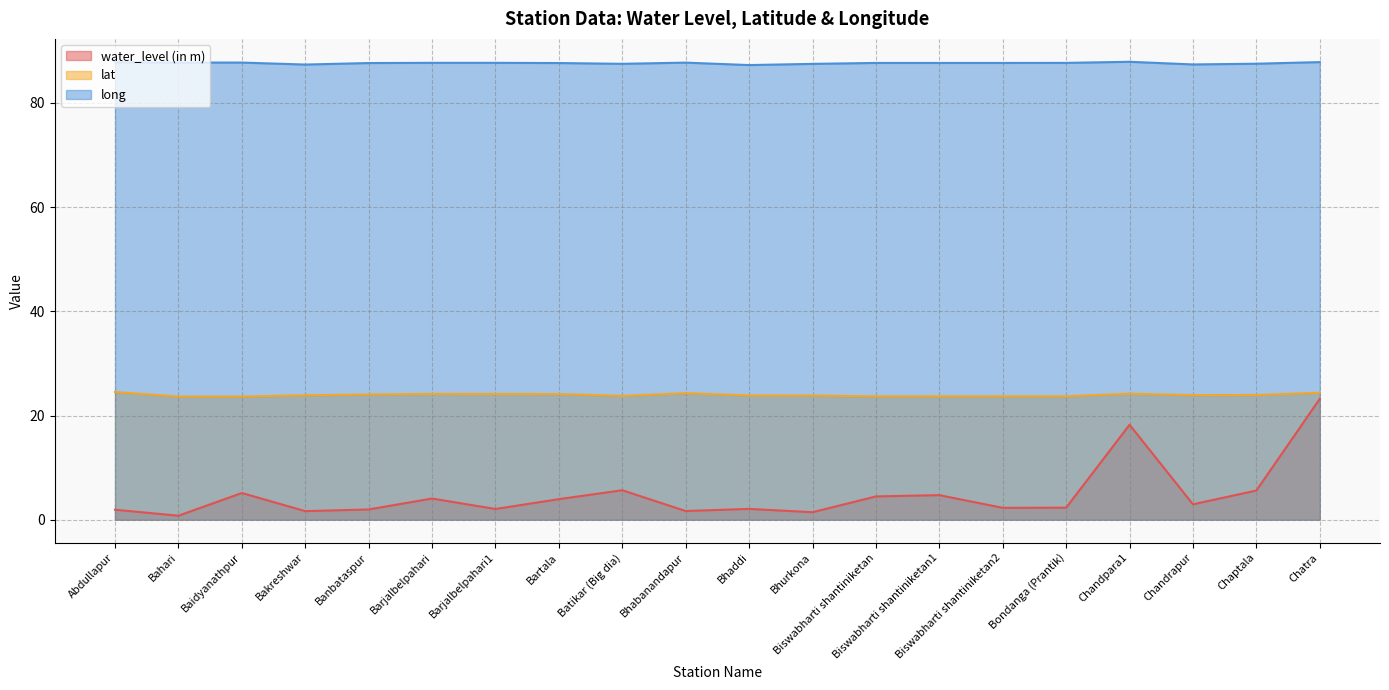

At which label is lat closest to 24?

Banbataspur